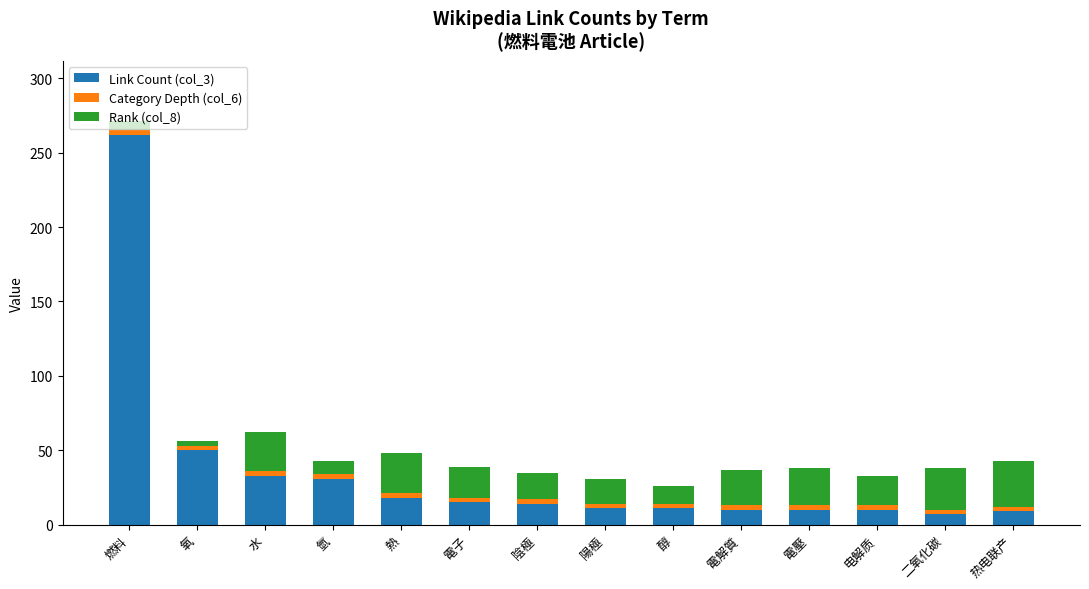

The value of Link Count (col_3) at 氫 is 31. True or false?

True